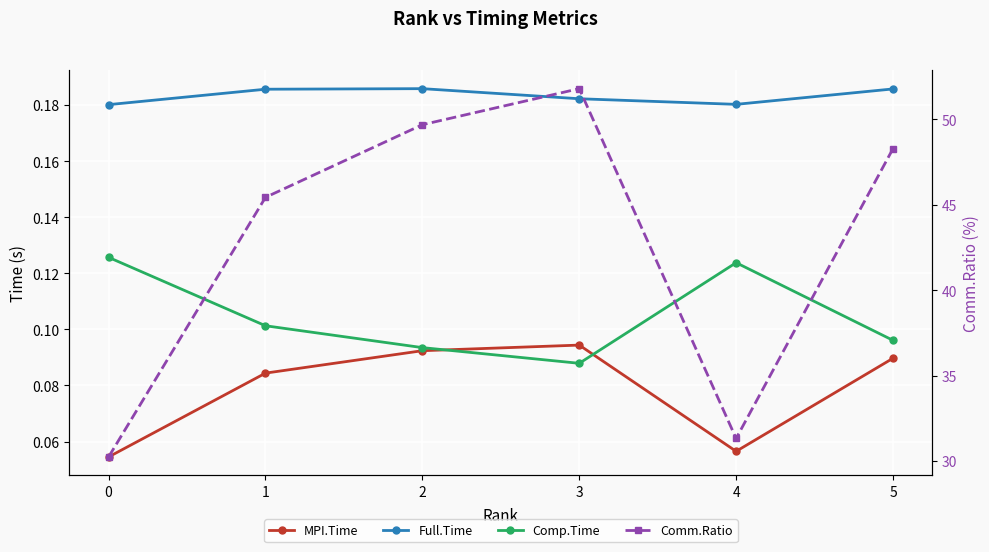

At how many categories does at least one series exceed 15?

6